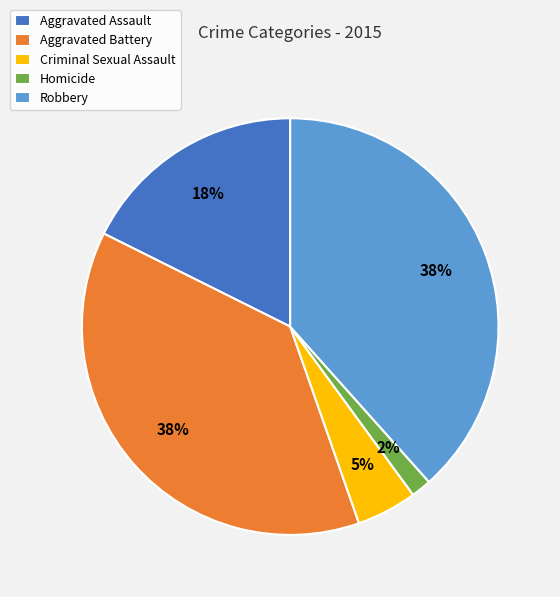

Combined, do Aggravated Battery and Homicide account for over 50%?

No